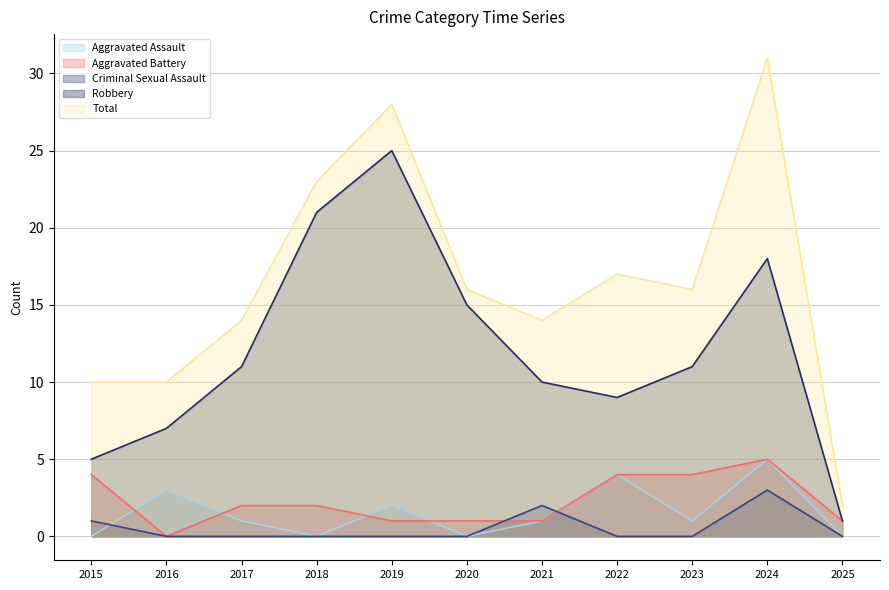

True or false: Total and Criminal Sexual Assault cross at least once.

False